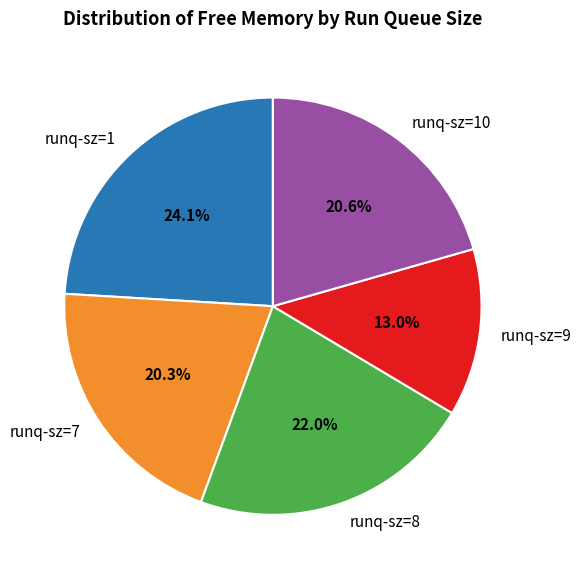

Is it true that runq-sz=7 is 13% of the pie?

False